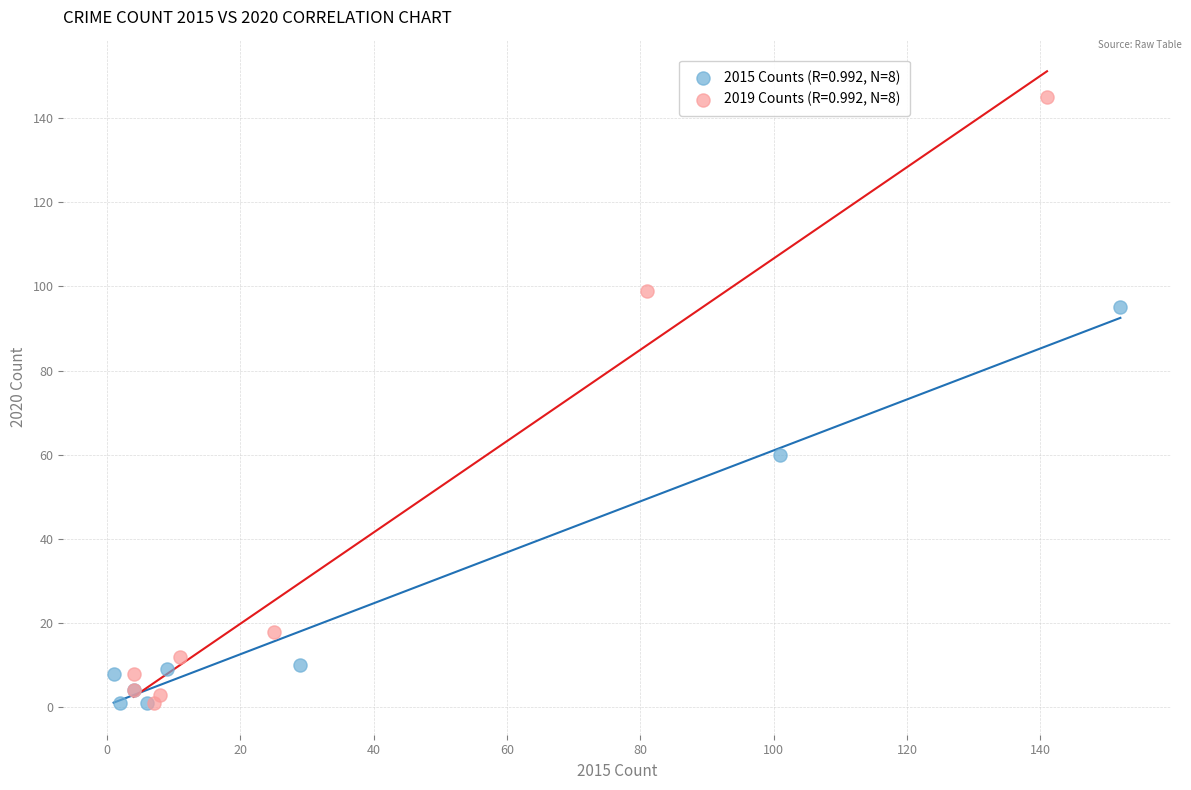

Which series contains the highest Y value?

2019 Counts (R=0.992, N=8)